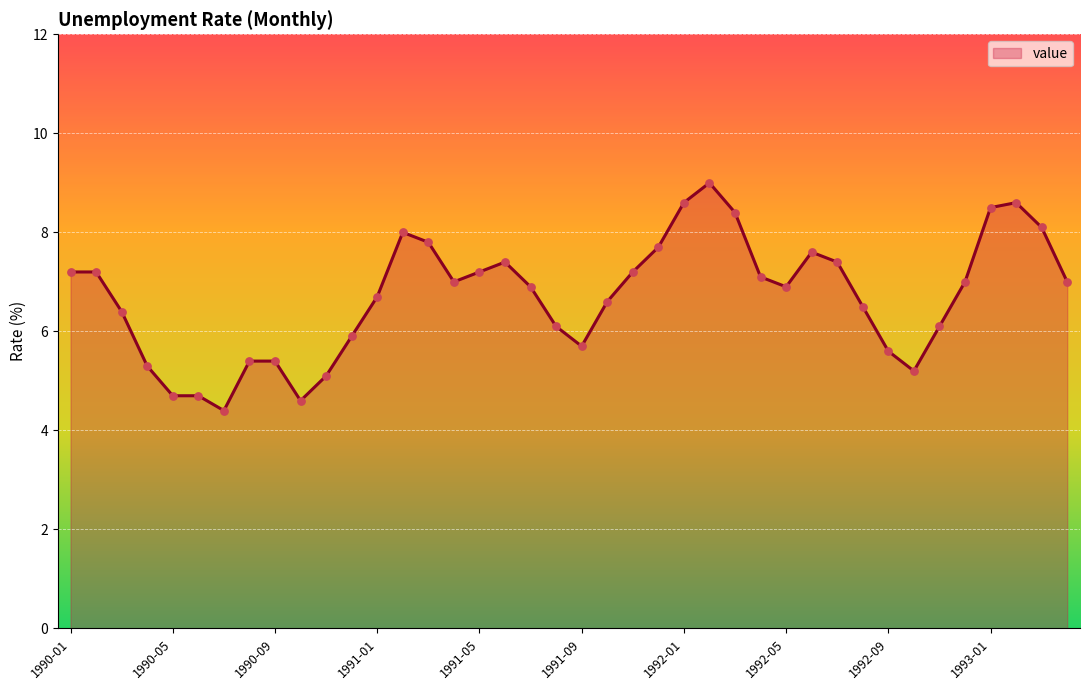

What is the smallest value displayed?

4.4